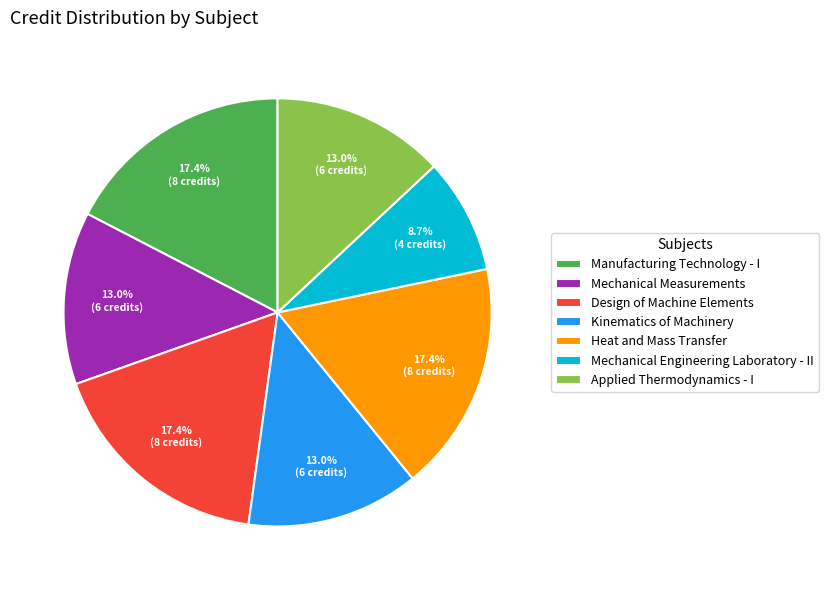

To the nearest percent, what is the combined percentage of Mechanical Measurements and Mechanical Engineering Laboratory - II?

22%